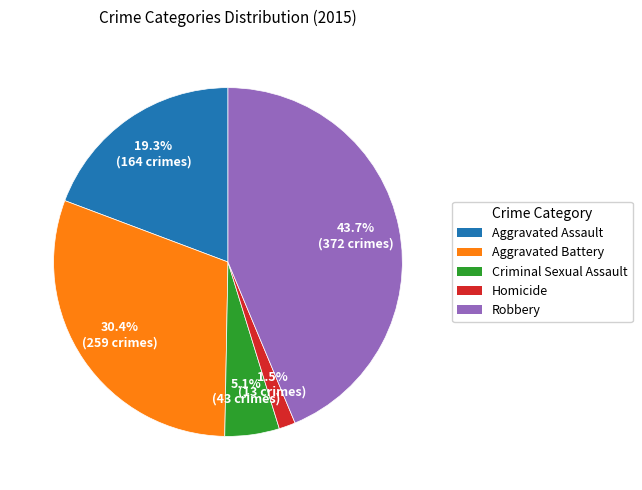

To the nearest percent, what is the combined percentage of Criminal Sexual Assault and Robbery?

49%